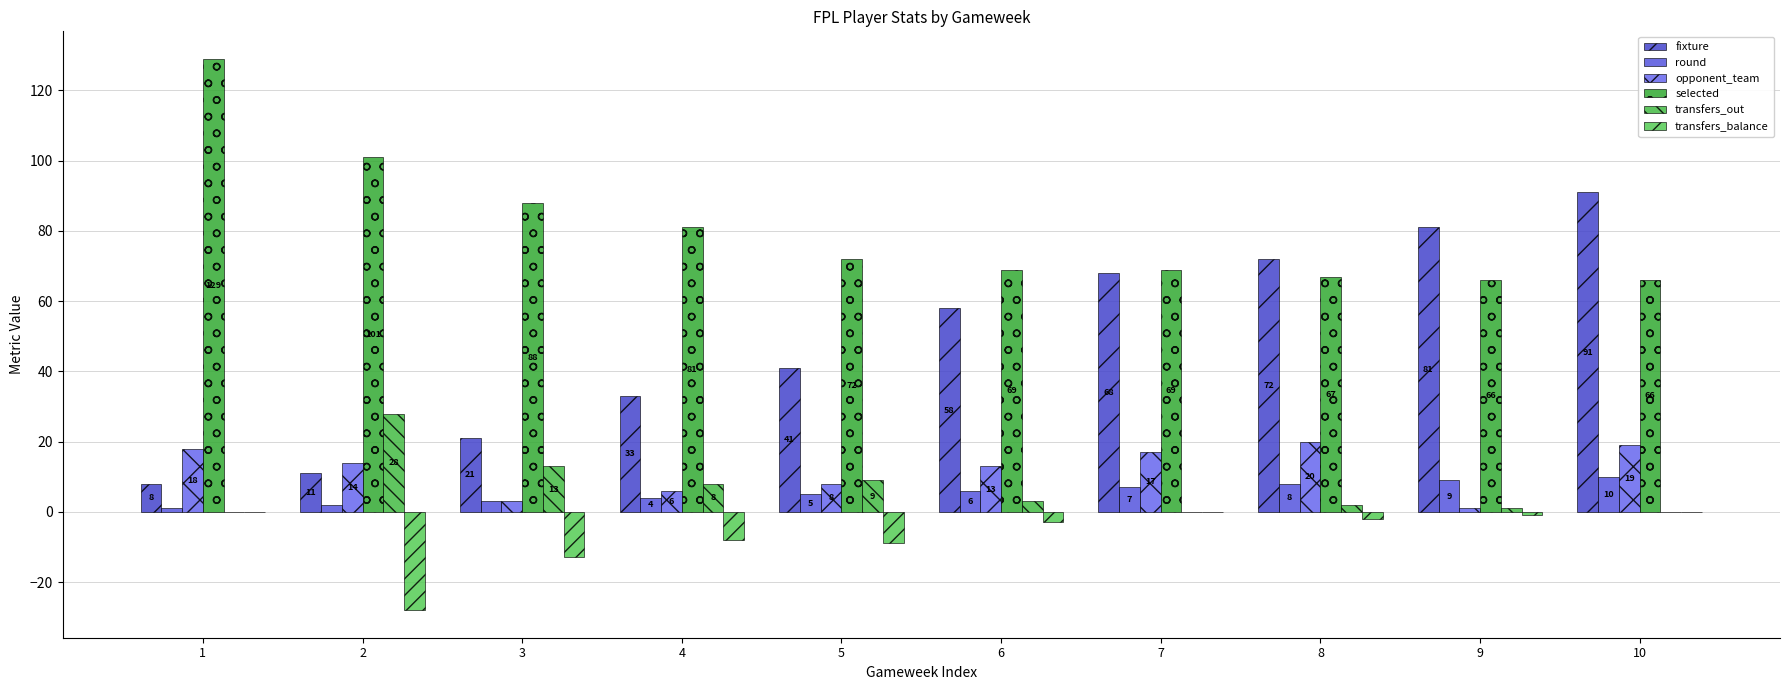

Reading left to right, transcribe all the data shown in this chart.

fixture: 1=8	2=11	3=21	4=33	5=41	6=58	7=68	8=72	9=81	10=91
round: 1=1	2=2	3=3	4=4	5=5	6=6	7=7	8=8	9=9	10=10
opponent_team: 1=18	2=14	3=3	4=6	5=8	6=13	7=17	8=20	9=1	10=19
selected: 1=129	2=101	3=88	4=81	5=72	6=69	7=69	8=67	9=66	10=66
transfers_out: 1=0	2=28	3=13	4=8	5=9	6=3	7=0	8=2	9=1	10=0
transfers_balance: 1=0	2=-28	3=-13	4=-8	5=-9	6=-3	7=0	8=-2	9=-1	10=0